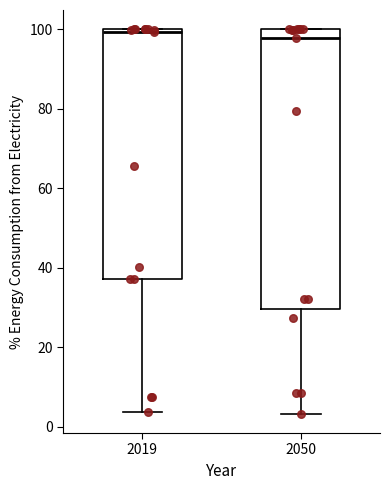

Where is the lower edge of the box at x = 2019 on the y-axis? The values are not printed on the chart, so give them approximately, as read against the axis.

38